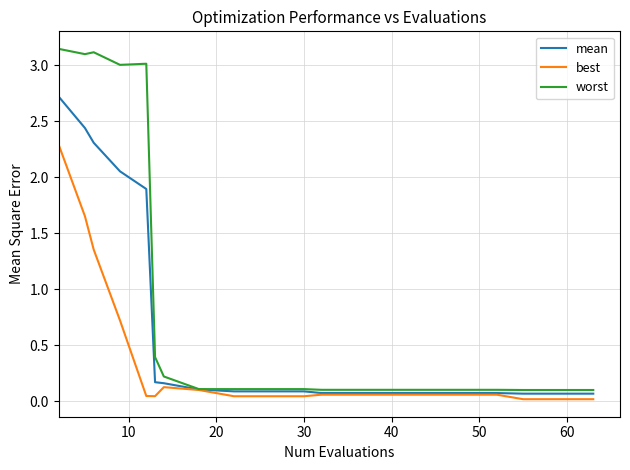

Which series has the largest total across all categories?

worst